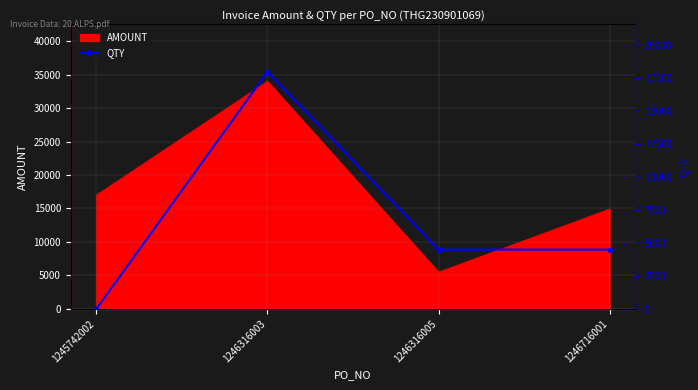

Between 1246316003 and 1246316005, which is larger?

1246316003